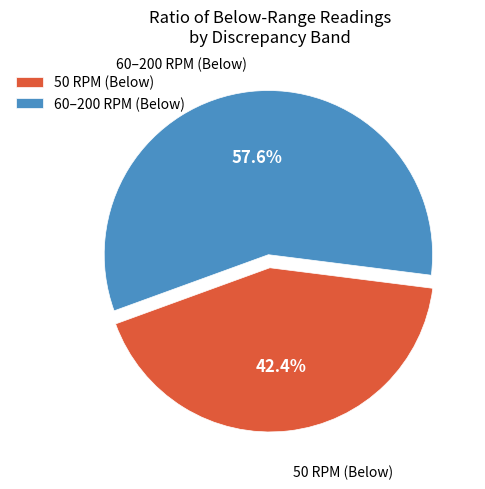

What is the total percentage of 50 RPM (Below) and 60–200 RPM (Below)?

100.0%